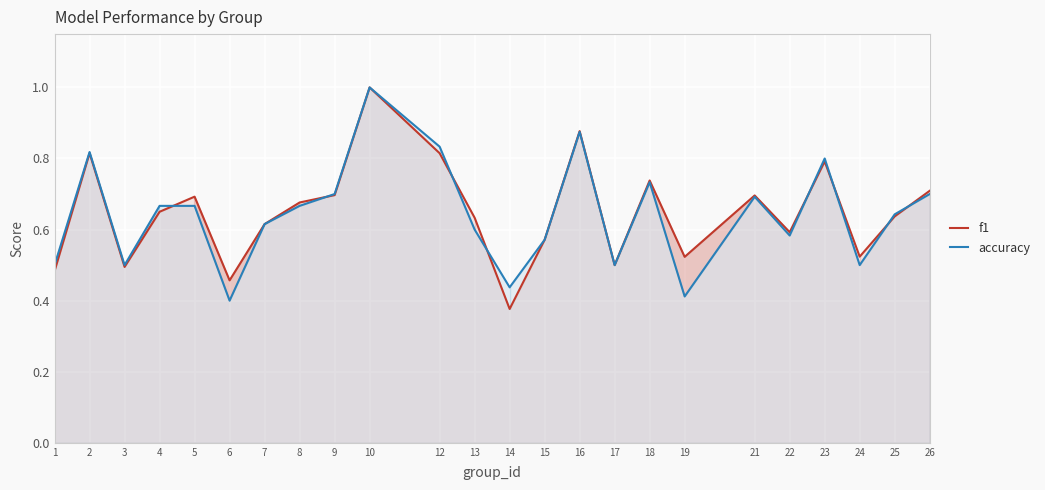

How many times do f1 and accuracy cross each other?

8